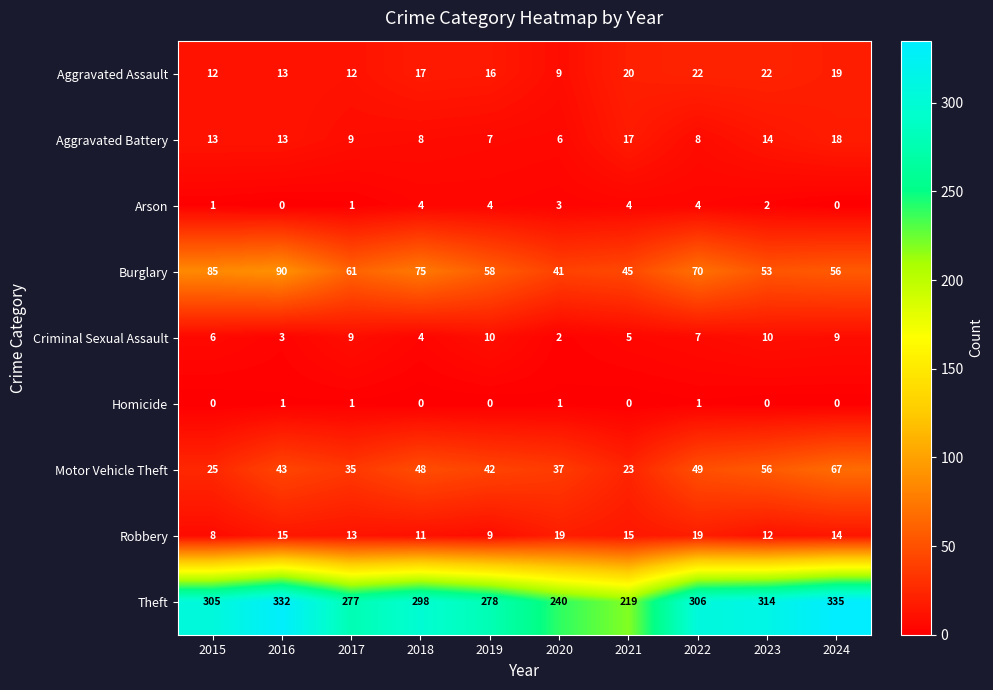

What is the sum of the Motor Vehicle Theft values at 2019 and 2016?

85